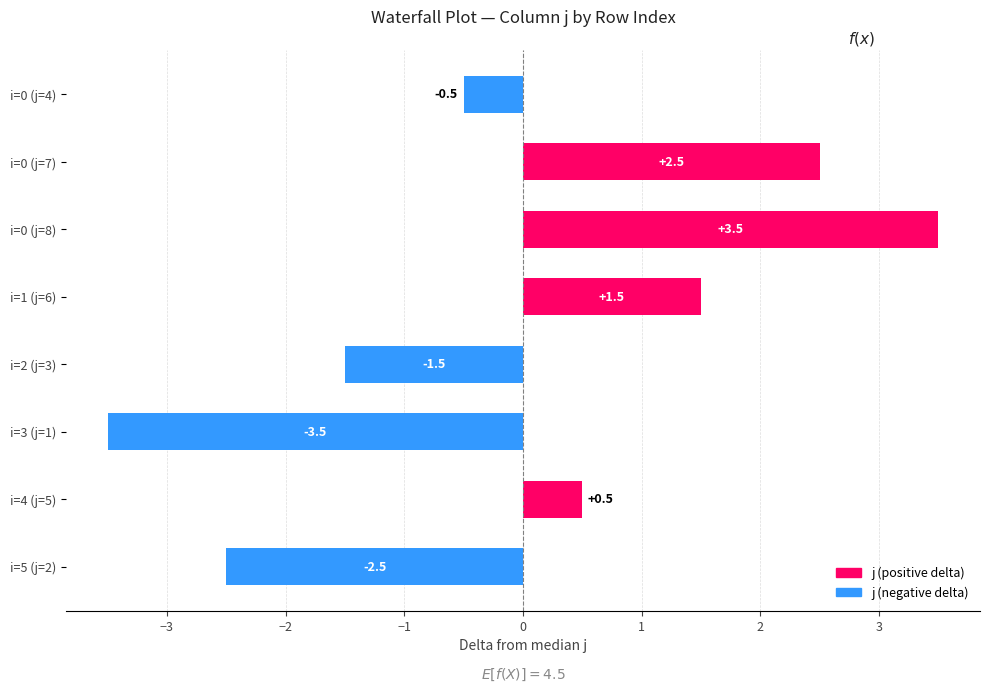

Is it true that the value at i=5 (j=2) is -3.9?

False